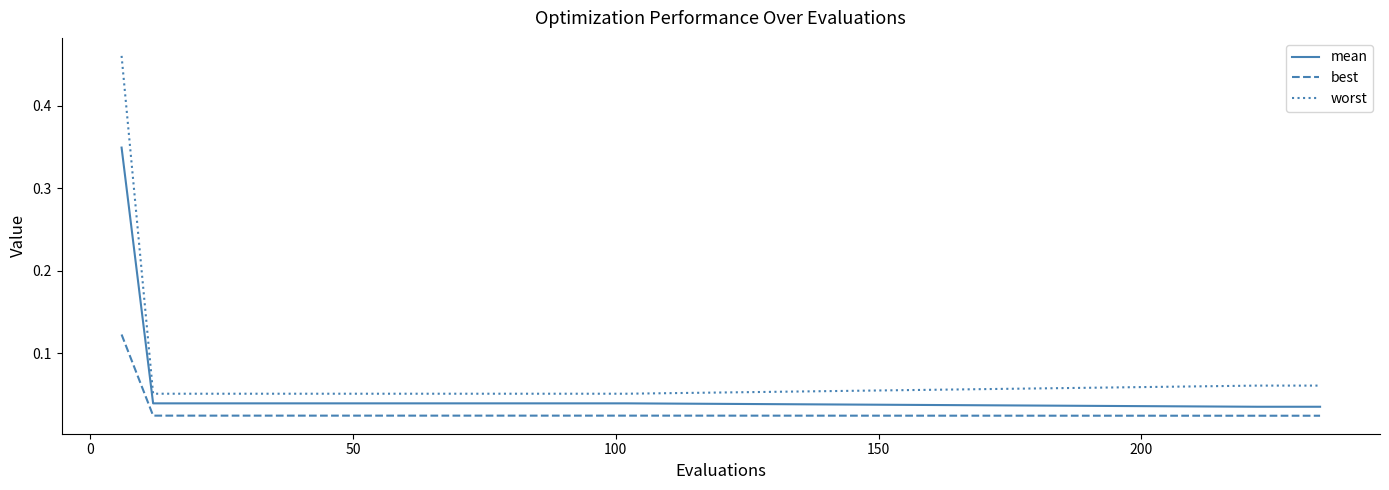

Which series has the largest range (max minus min)?

worst